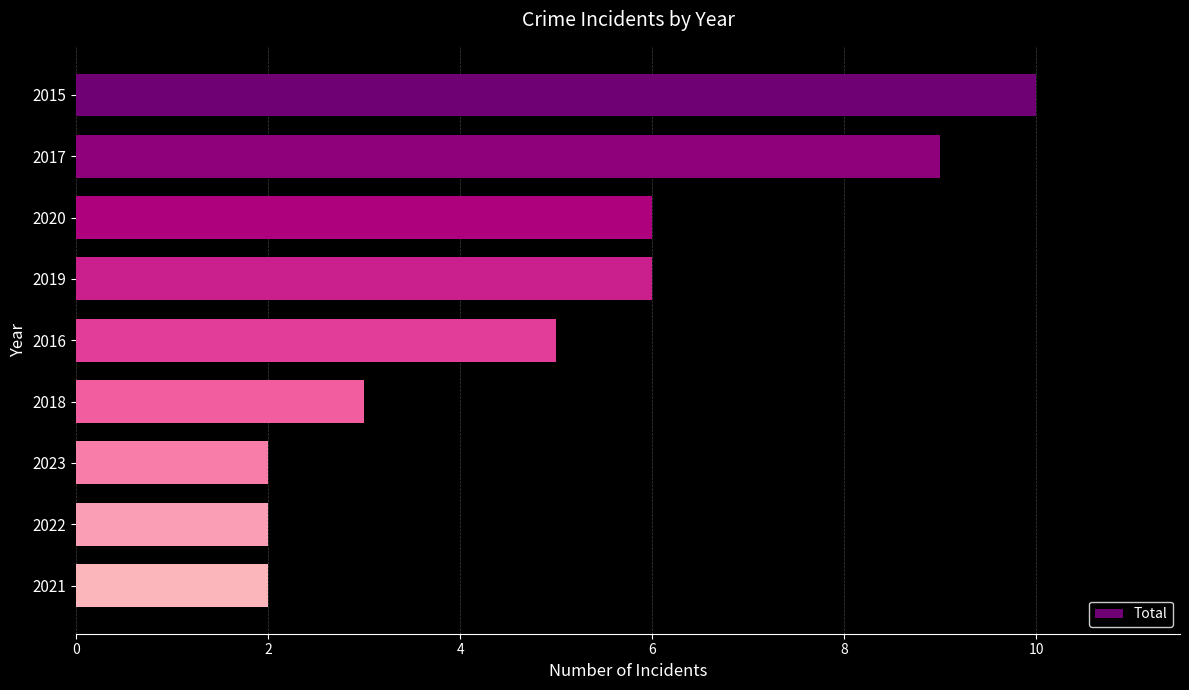

What is the ratio of the value at 2020 to the value at 2022?

3.0